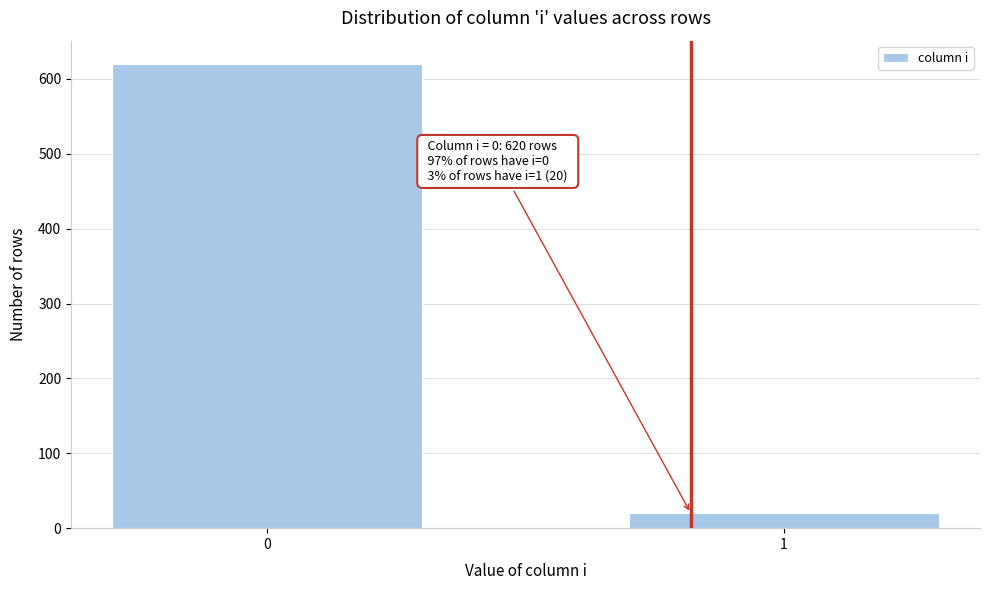

Reading right to left, what are all the values shown in this chart?

1=20	0=620